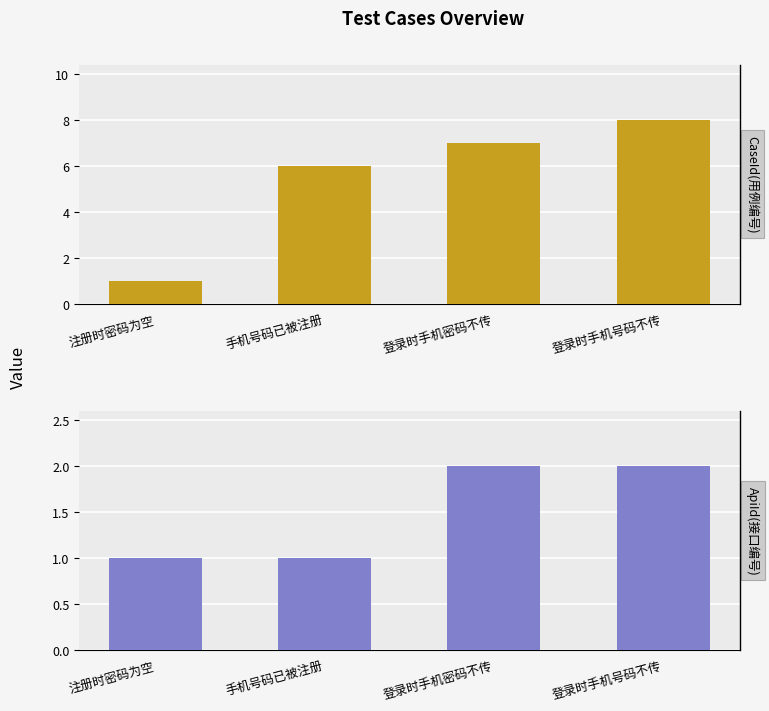

Reading left to right, what are all the values shown in this chart?

CaseId: 1	6	7	8
ApiId: 1	1	2	2